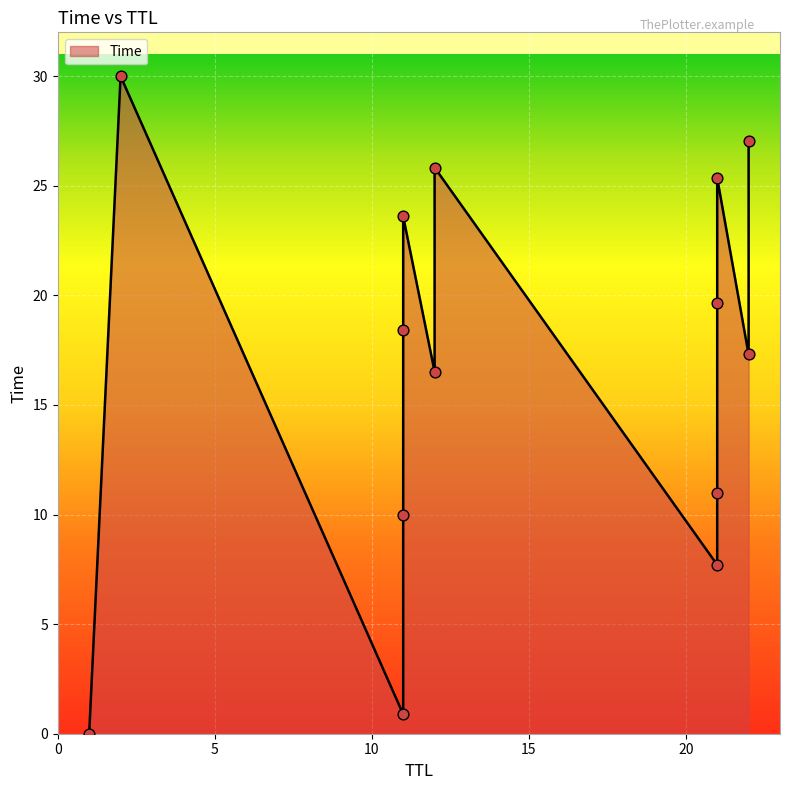

Which has a higher value, 21 or 22?

22